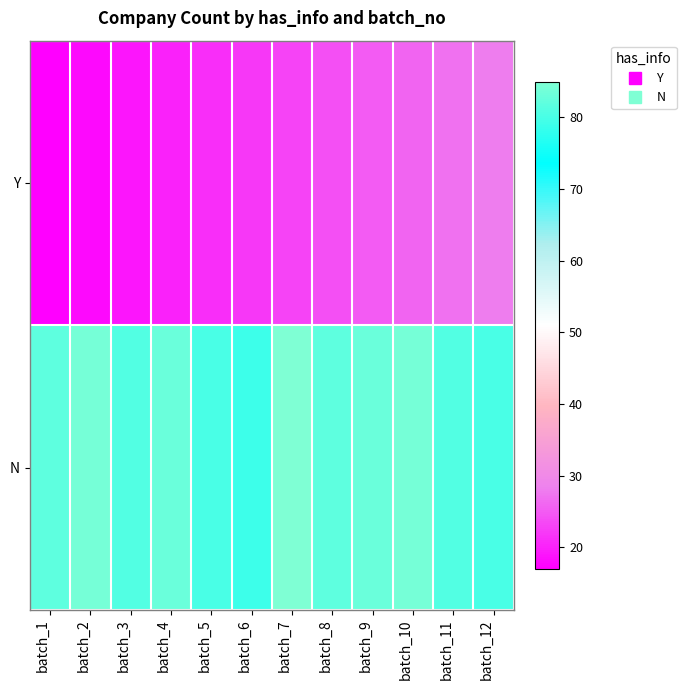

List the series in order of their peak value, highest first.

N, Y